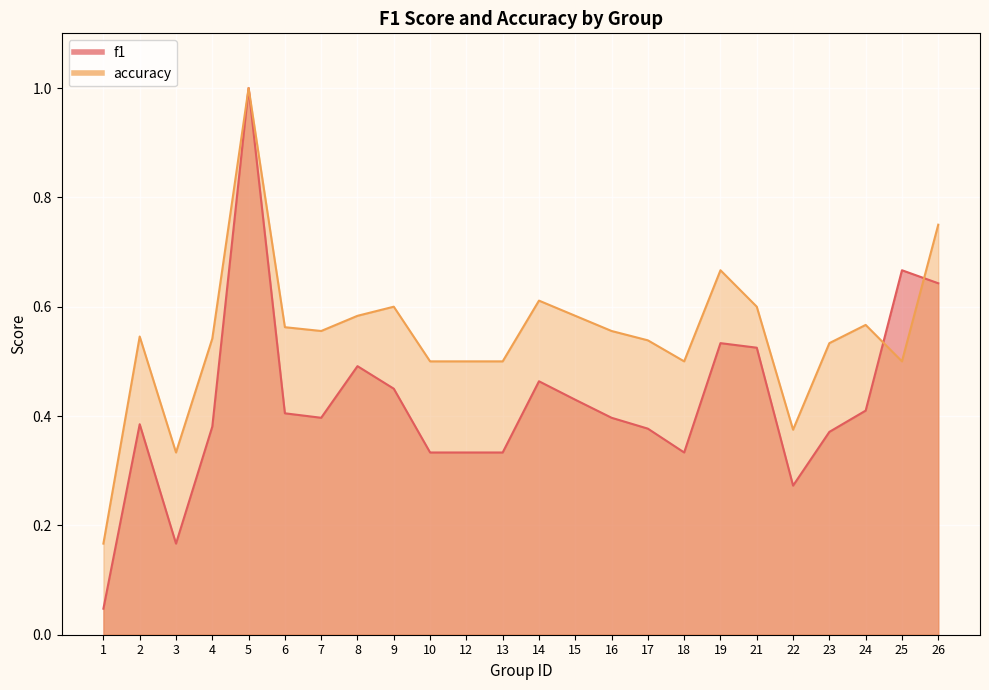

Is it true that f1 equals 0.2 at 21?

False